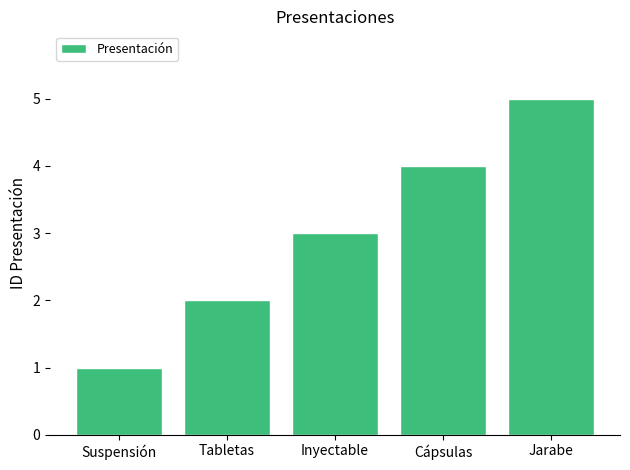

What position from the right is Tabletas?

4